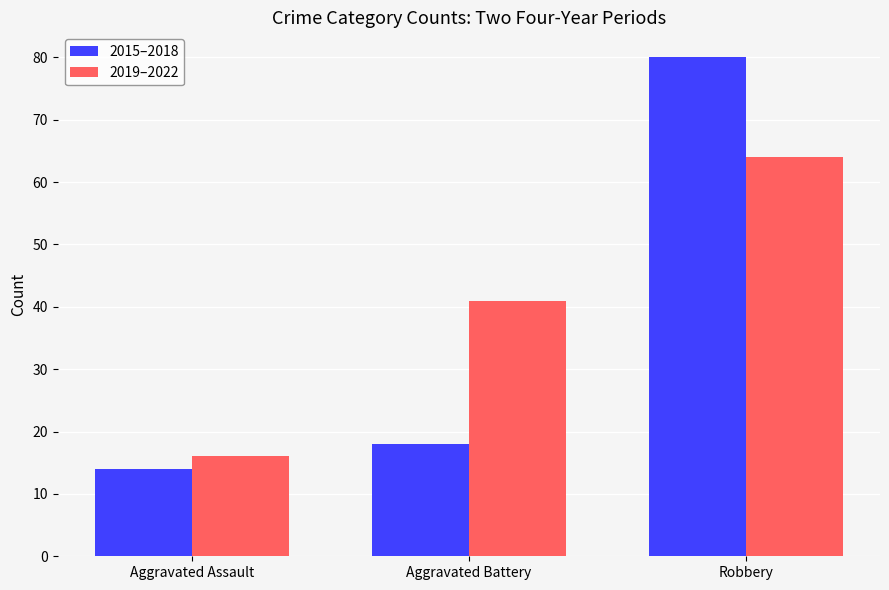

Rank the categories by 2019–2022 value from lowest to highest.

Aggravated Assault, Aggravated Battery, Robbery